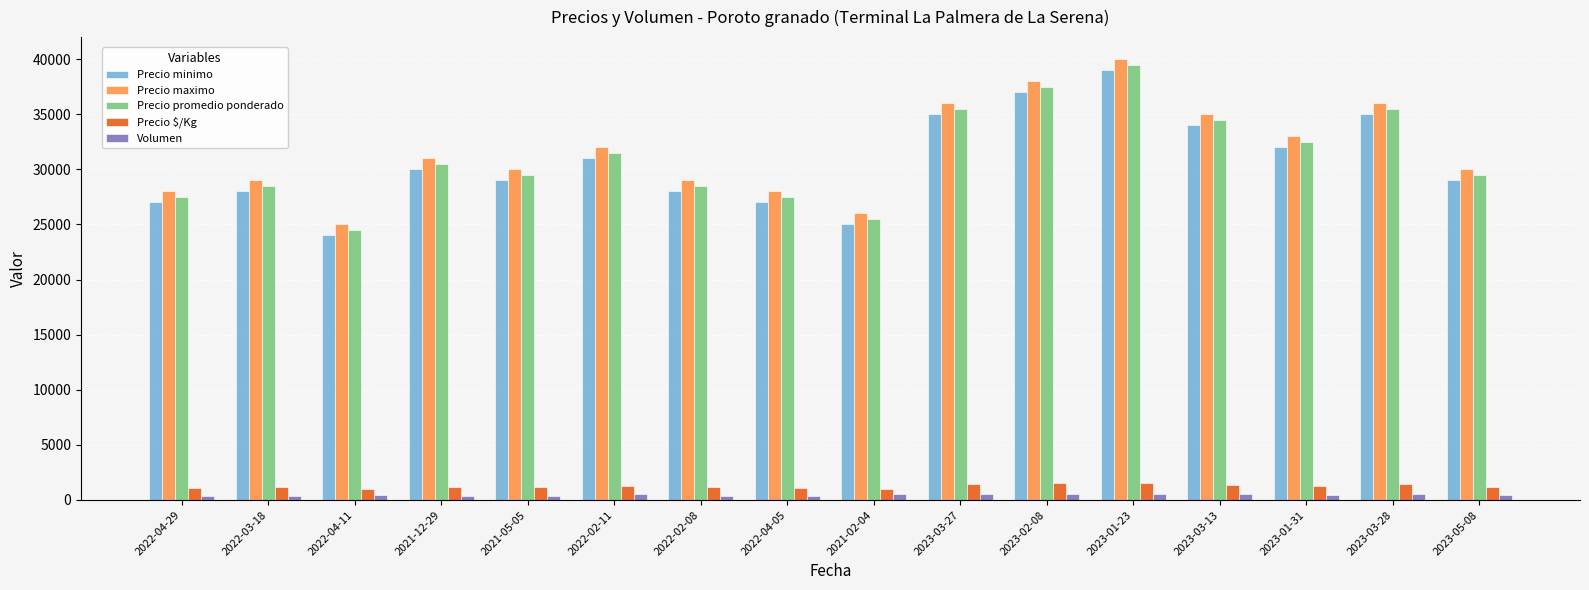

What are all the series names shown in the legend?

Precio minimo, Precio maximo, Precio promedio ponderado, Precio $/Kg, Volumen